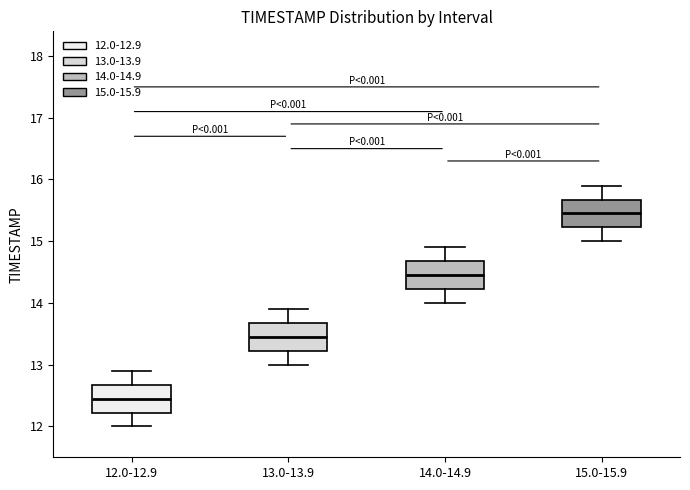

Which box has the highest median line?

15.0-15.9